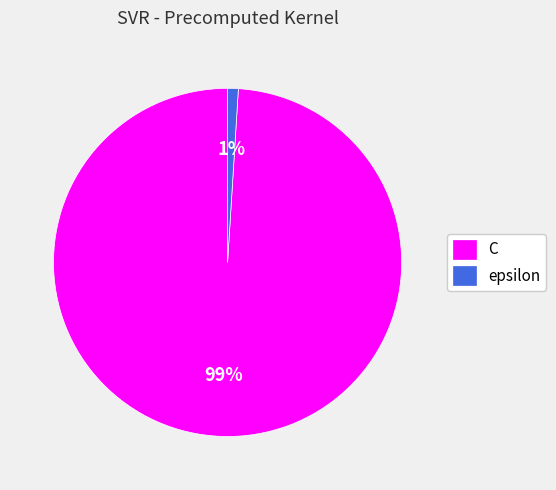

To the nearest percent, what portion does epsilon represent?

1%